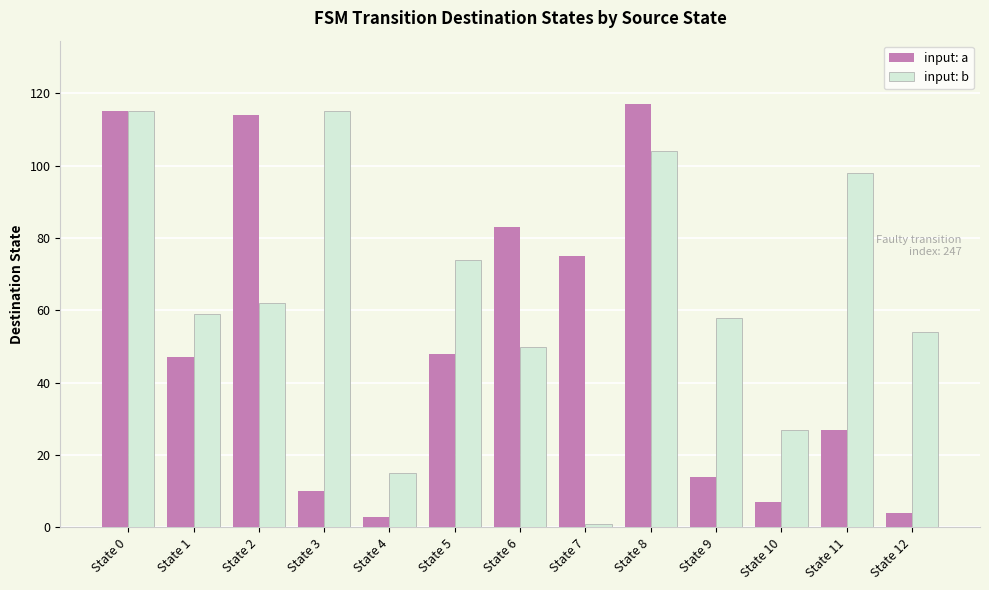

What is the average value of the input: a series?

51